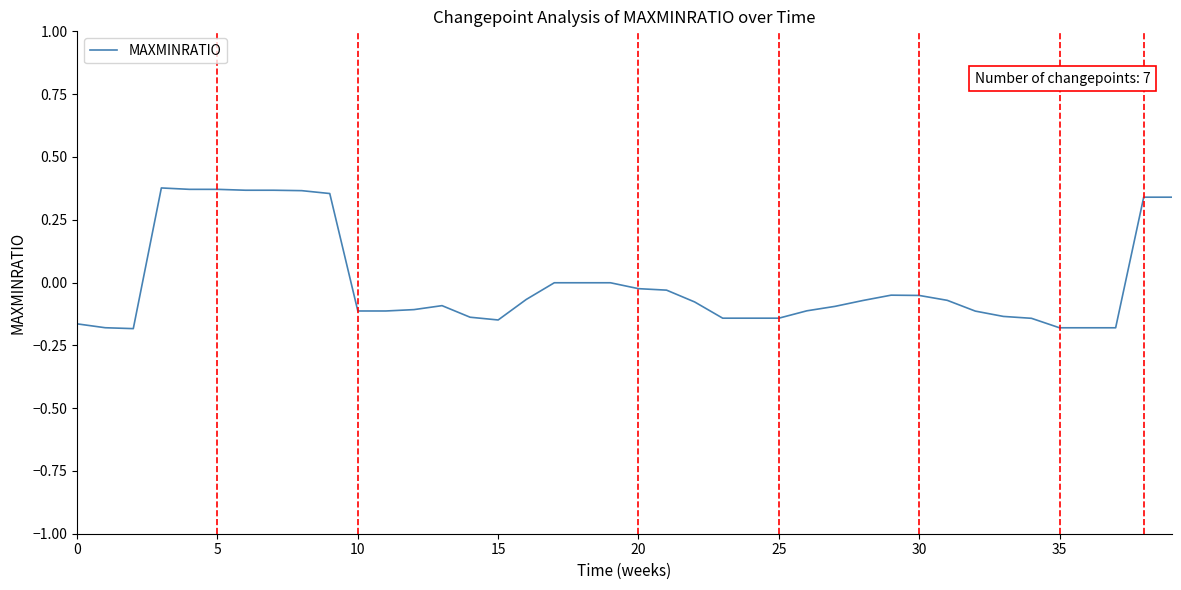

What is the difference between the maximum and minimum values?

0.6